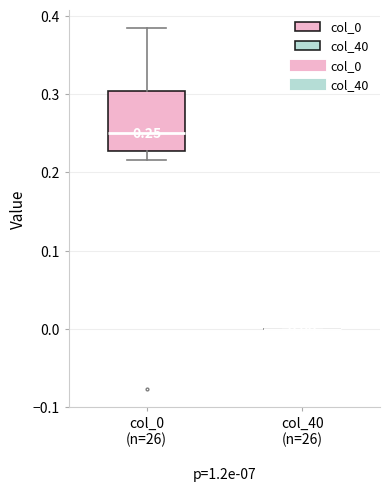

Comparing the boxes themselves (not the whiskers), which one is the tallest?

col_0 (n=26)